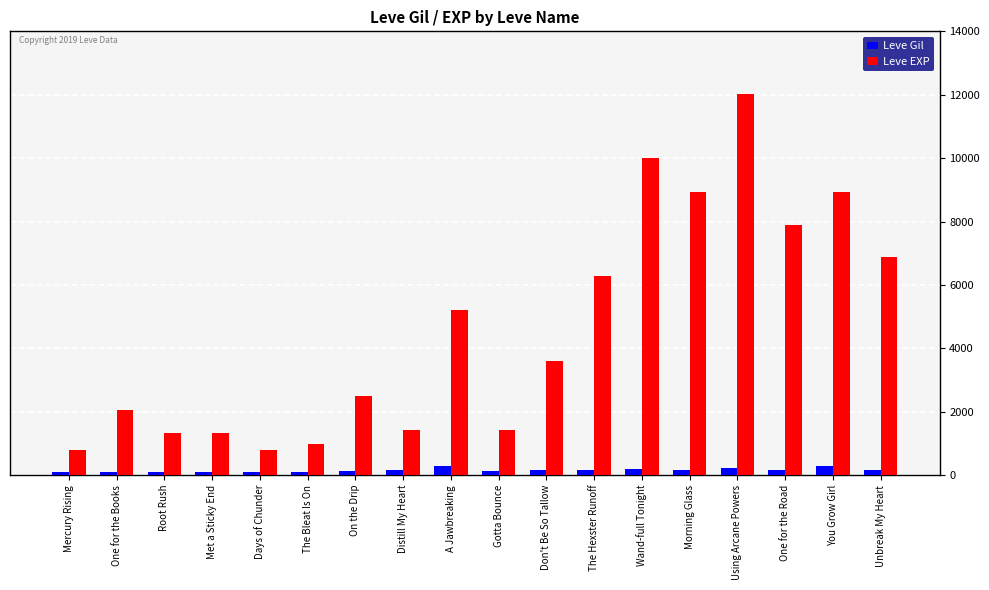

How many bars are there in each group?

2